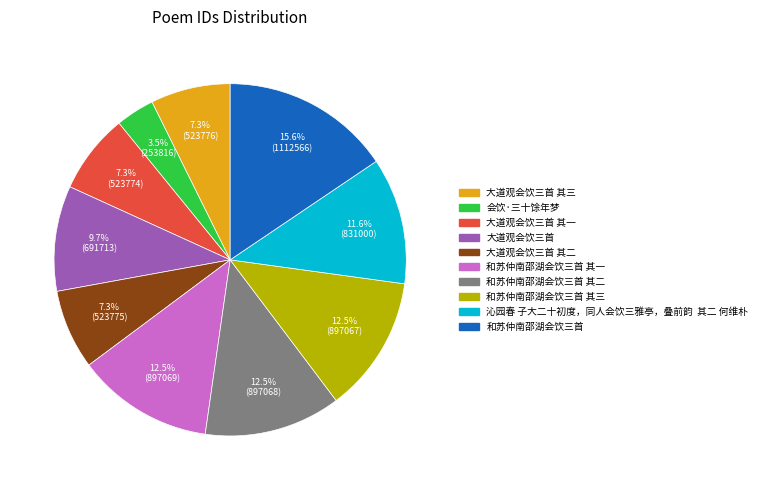

To the nearest percent, what is the difference between the 大道观会饮三首 and 和苏仲南邵湖会饮三首 其二 slice percentages?

3%